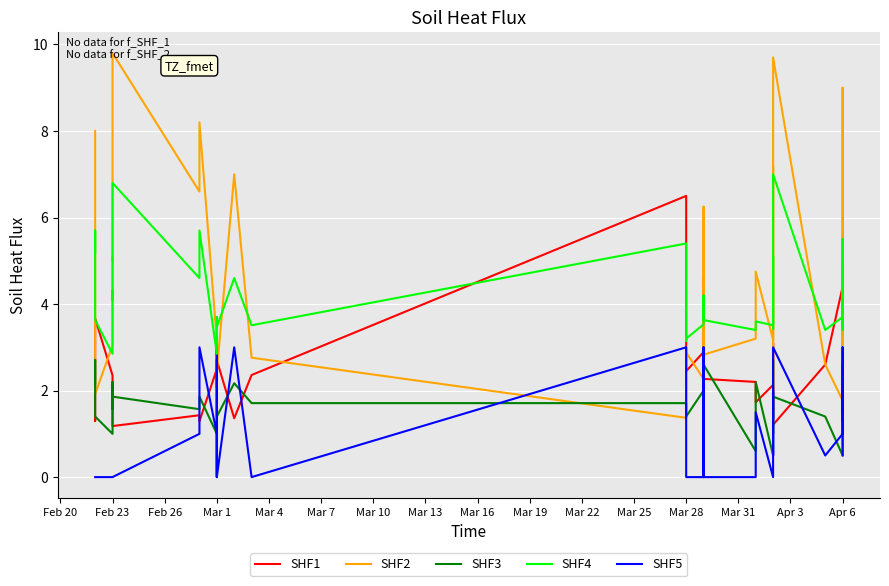

How many data points in Odd_H_FT are less than 2?

15